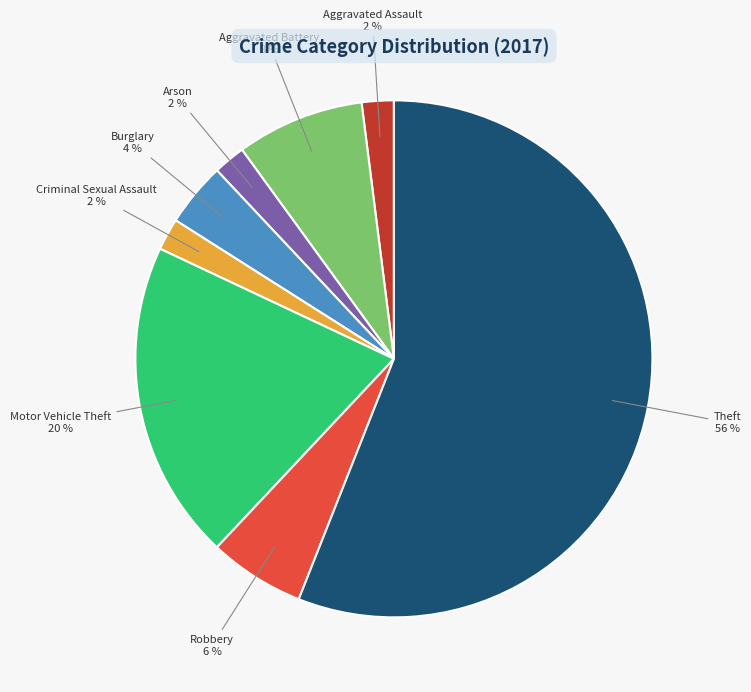

Is there a majority slice in this chart?

Yes